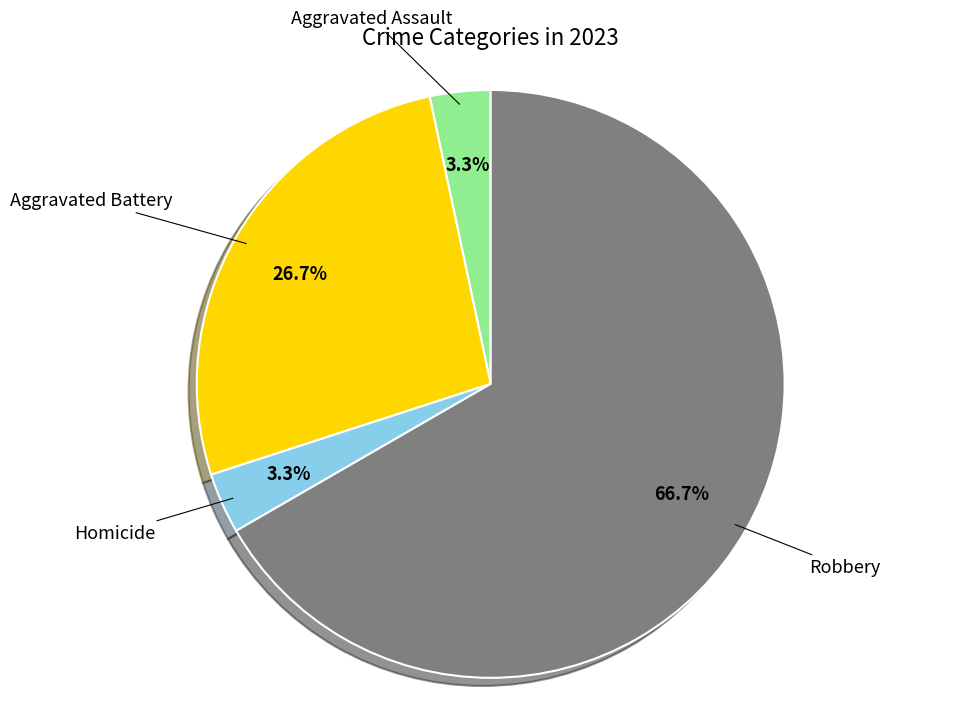

Is there any slice that represents more than half of the pie?

Yes